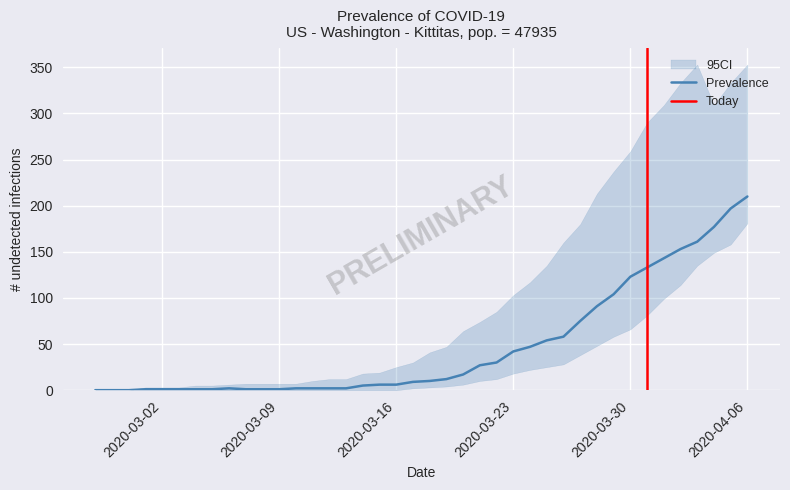

At which category is the sum across all series the highest?

2020-04-06